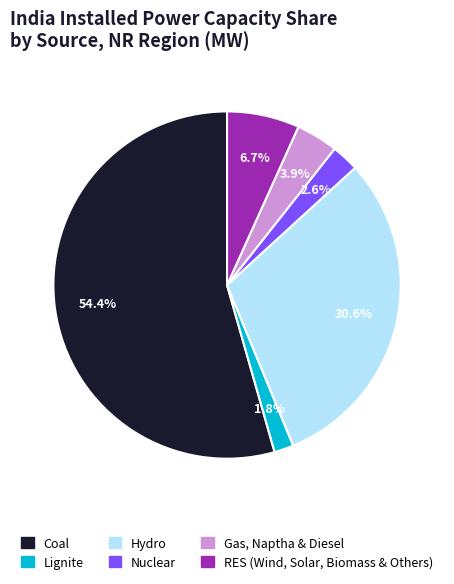

Do Nuclear and Lignite together represent more than half of the pie?

No